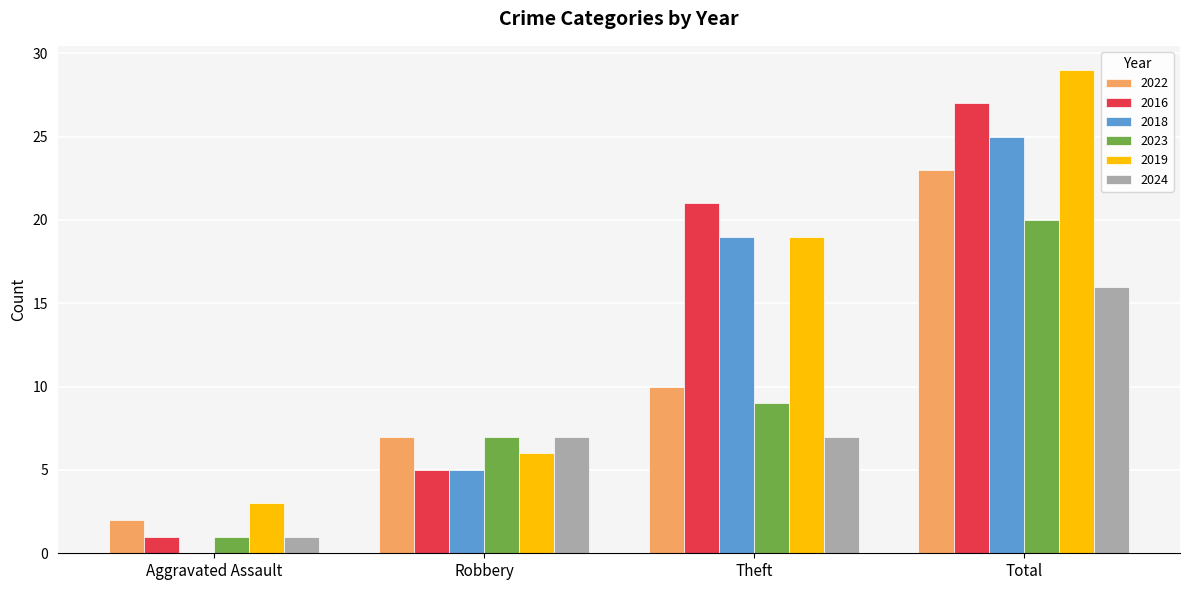

At which label is 2019 closest to 16?

Theft